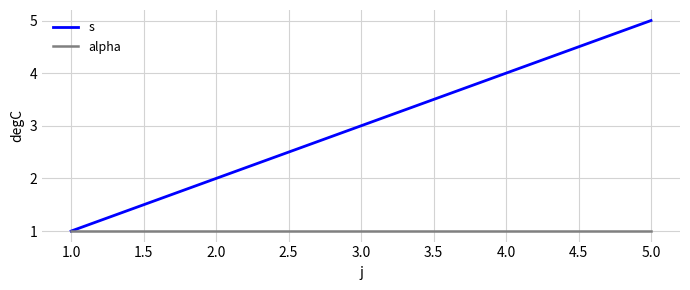

Which series has the widest spread of values?

s